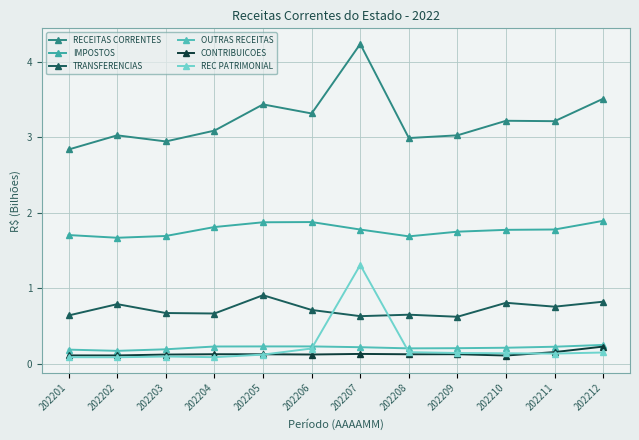

Which series has the widest spread of values?

RECEITAS CORRENTES